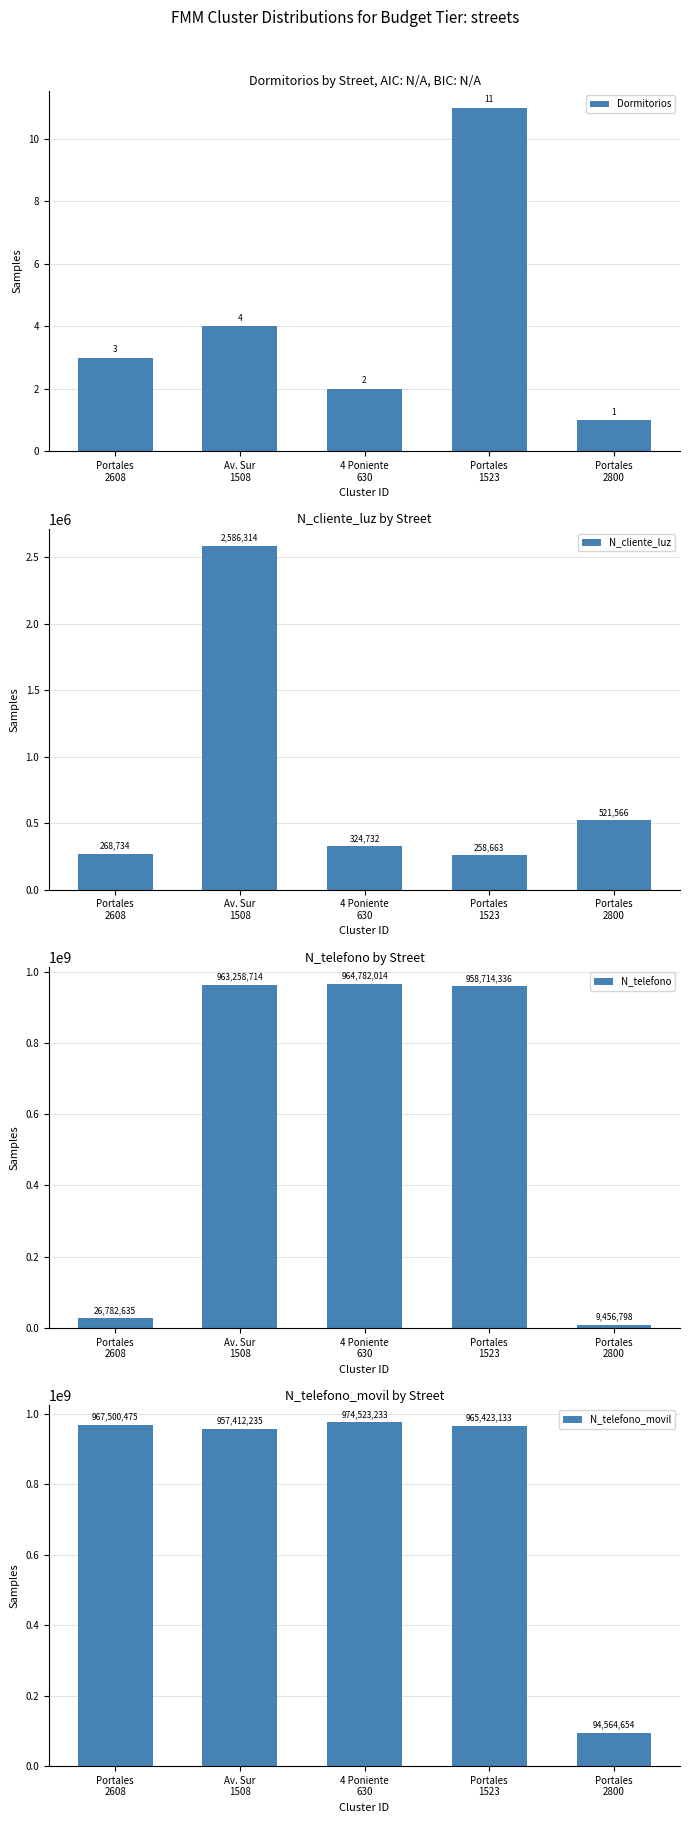

What is the sum of all N_telefono values?

2922994497